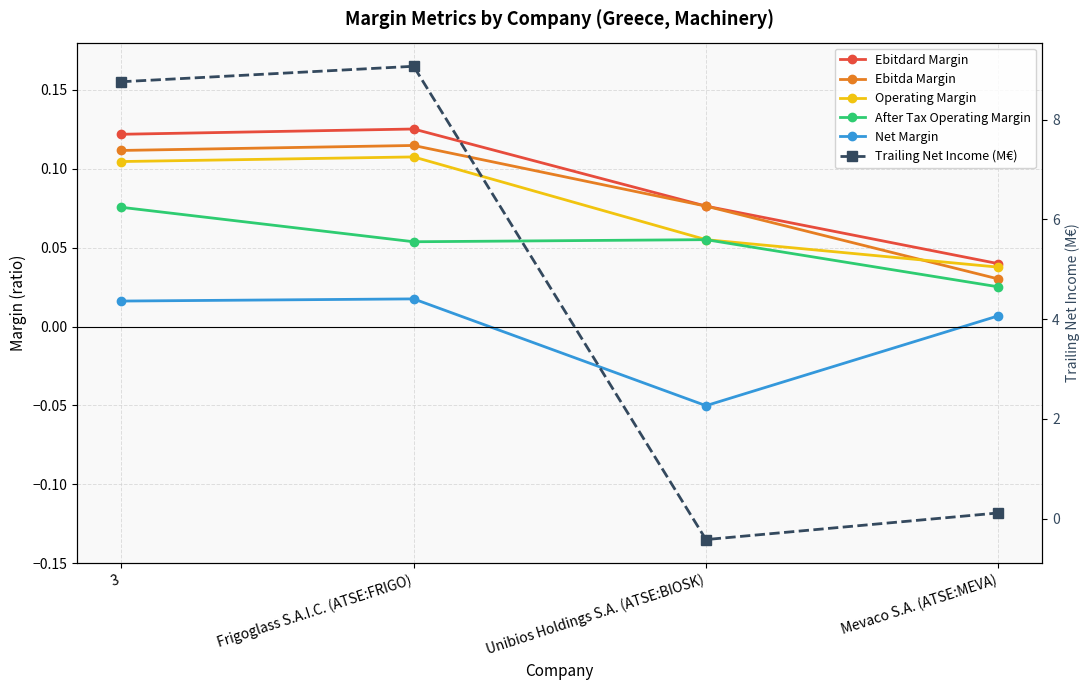

Where does the Trailing Net Income (M€) series first go above 8?

3